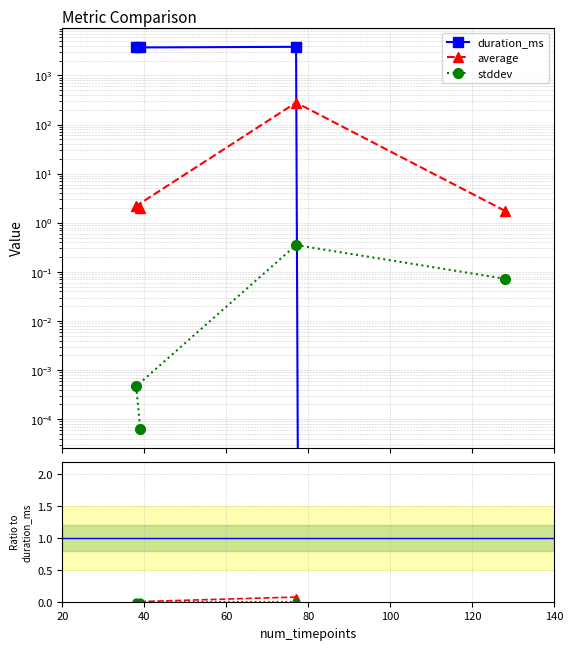

What is the maximum value shown in the chart?

3815.0